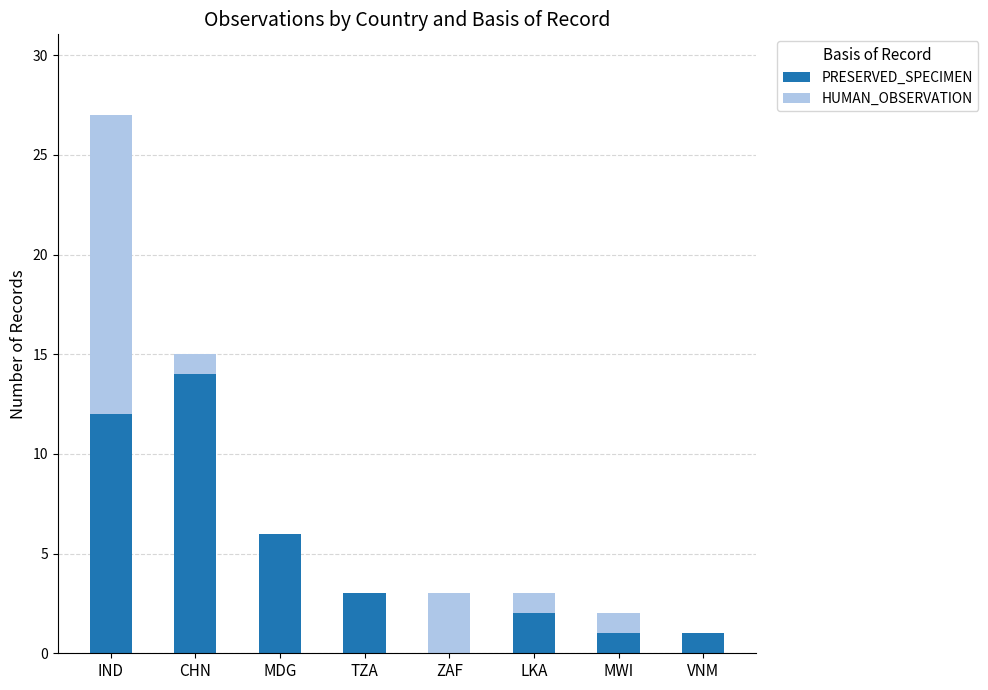

At which label does PRESERVED_SPECIMEN reach its peak?

CHN